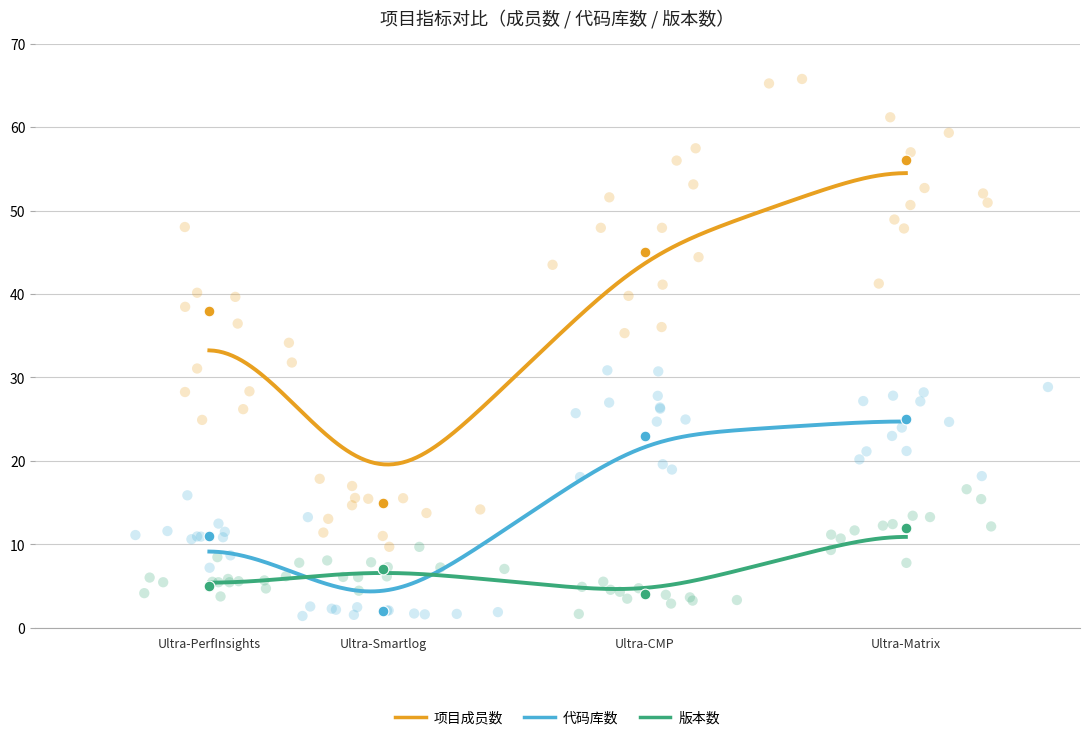

Which series contains the lowest Y value?

代码库数